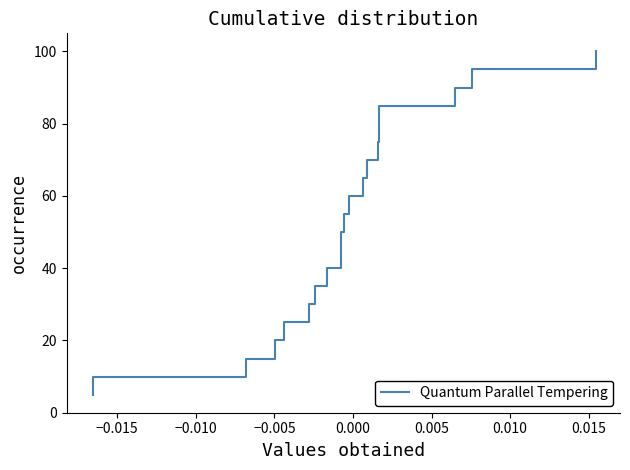

True or false: the data has more than 1 interior local peaks.

False